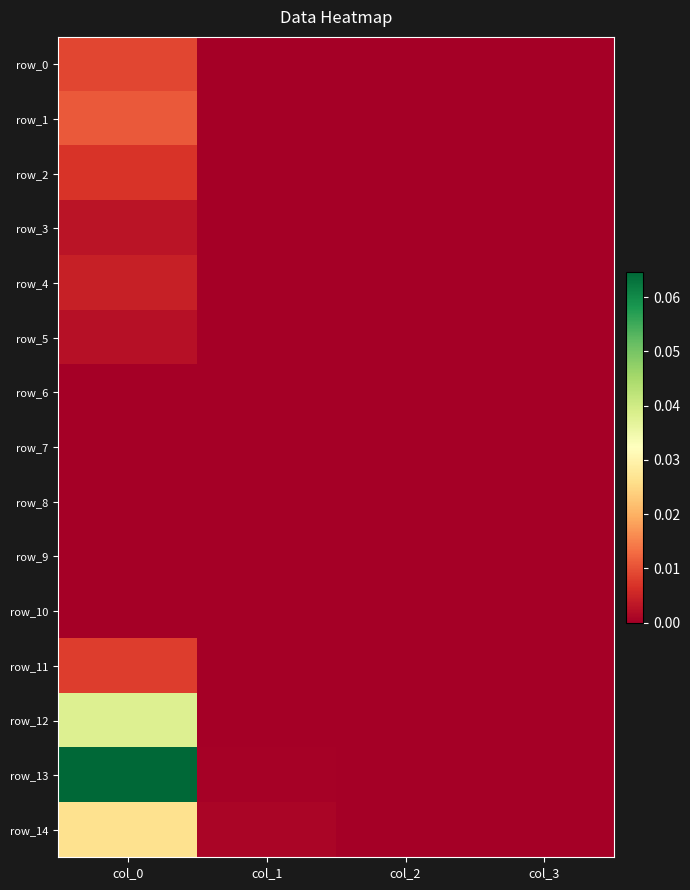

Count the number of data series in this chart.

15